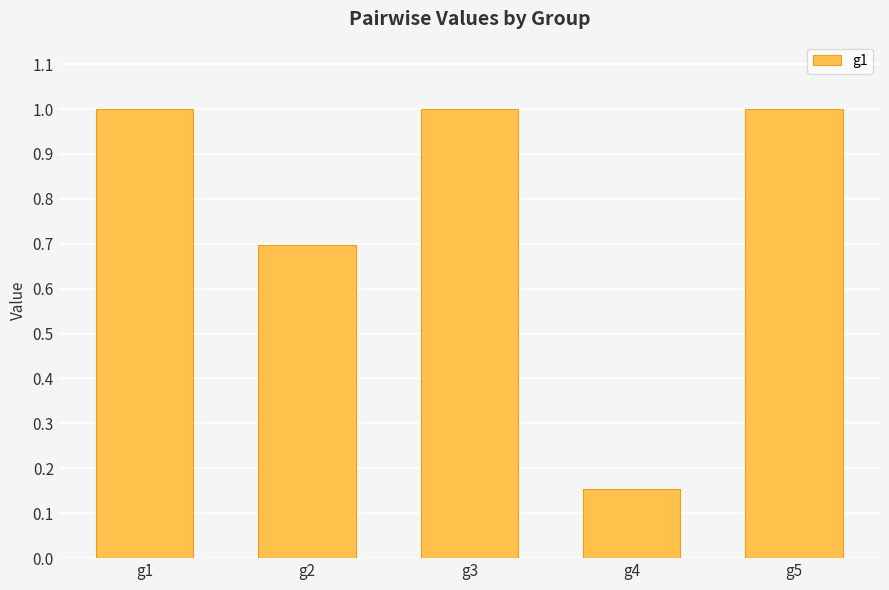

What is the change in value from g1 to g4?

-0.8